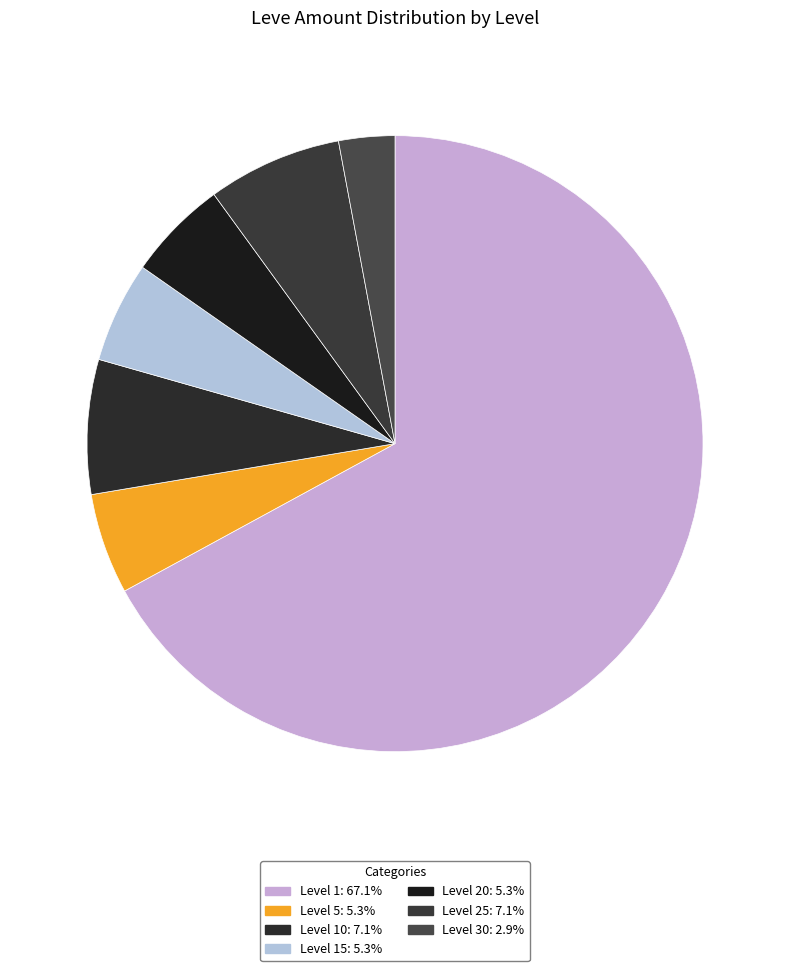

Count the number of slices in the pie.

7